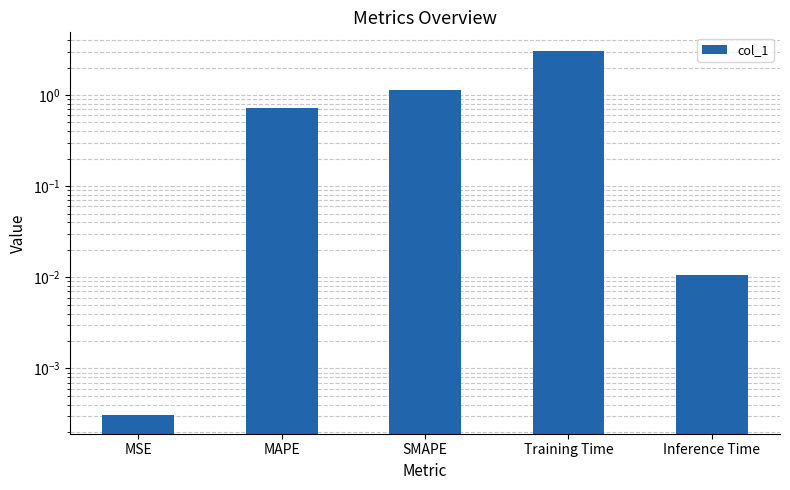

What is the average value?

1.0